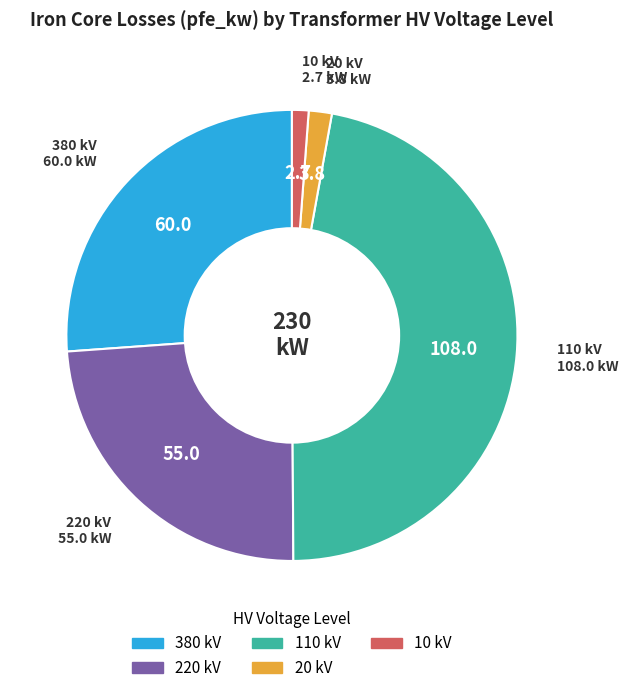

Which has a higher value, 220 kV or 380 kV?

380 kV